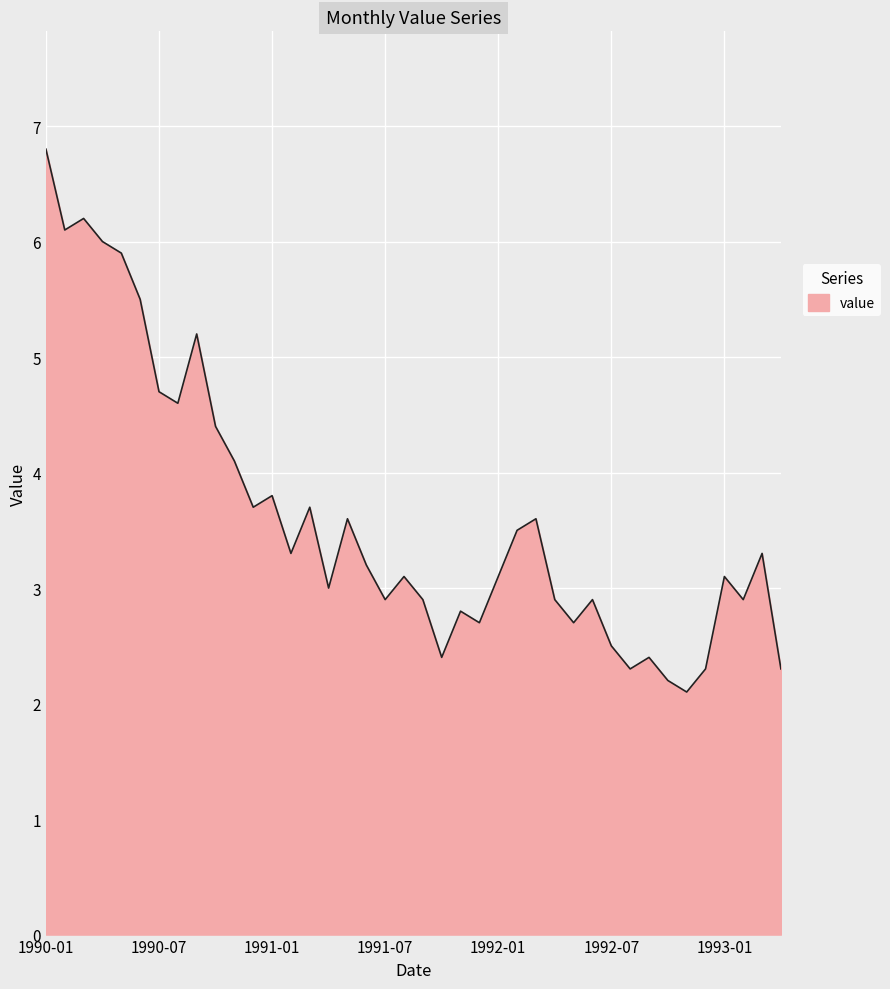

What is the sum of all values?

144.7